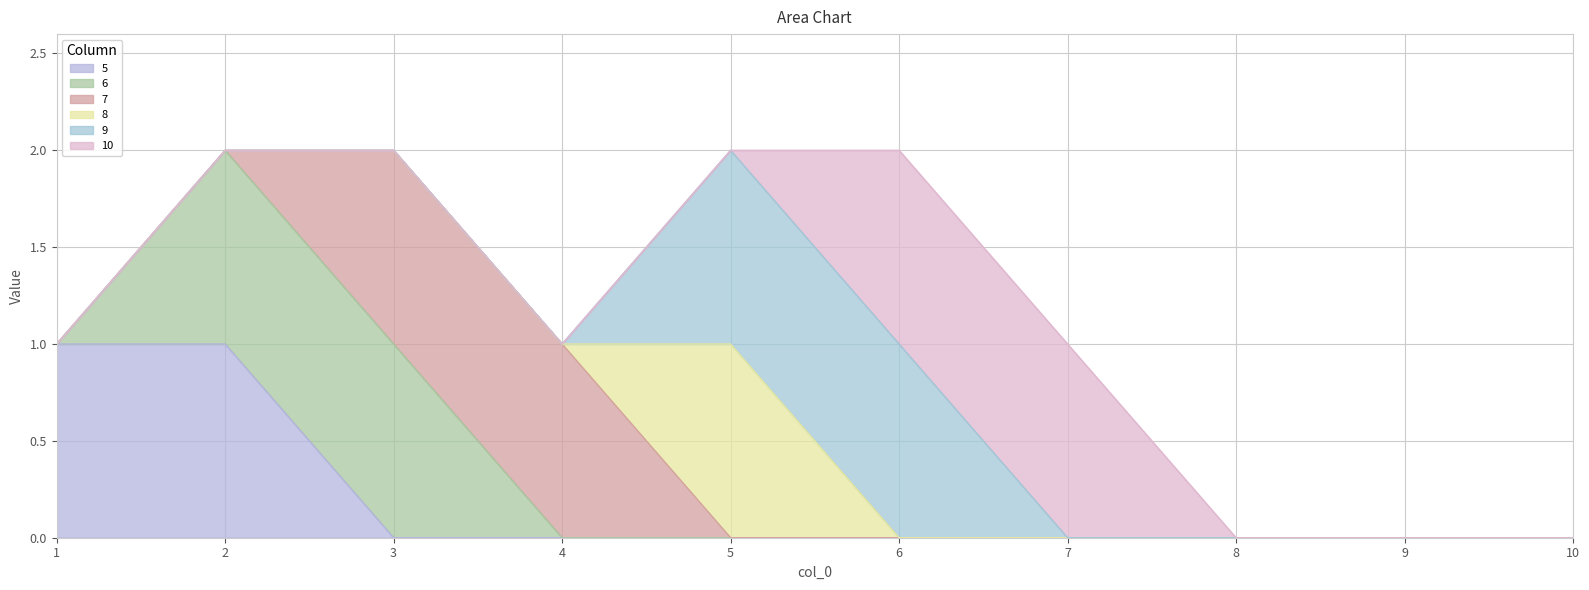

What are all the series names shown in the legend?

5, 6, 7, 8, 9, 10